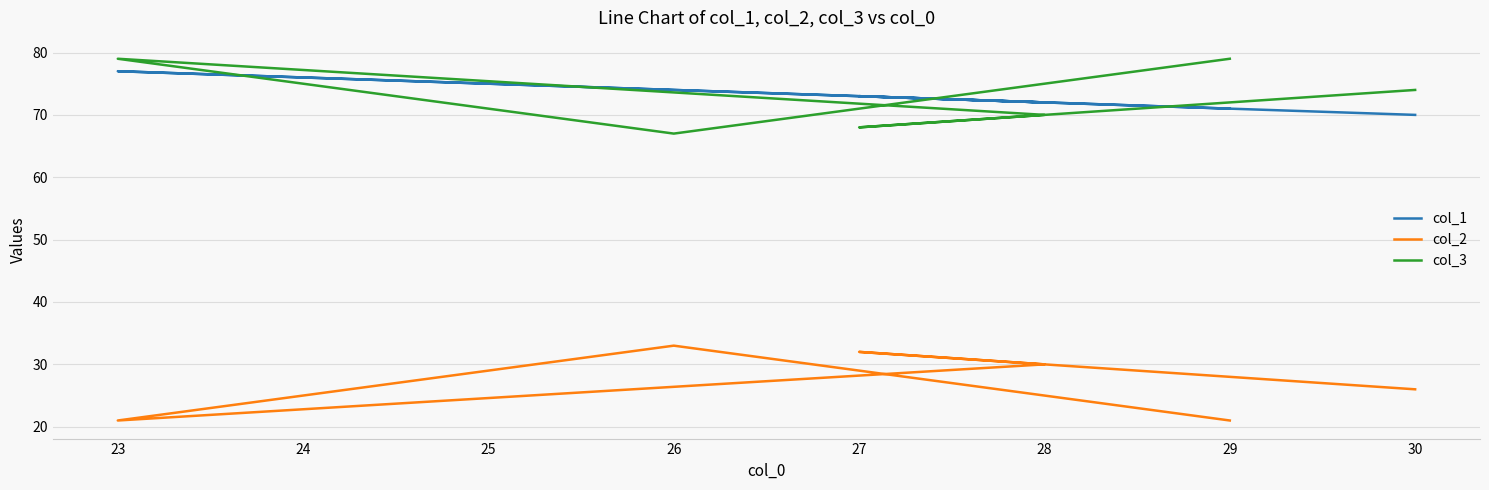

How many times do col_1 and col_3 cross each other?

4